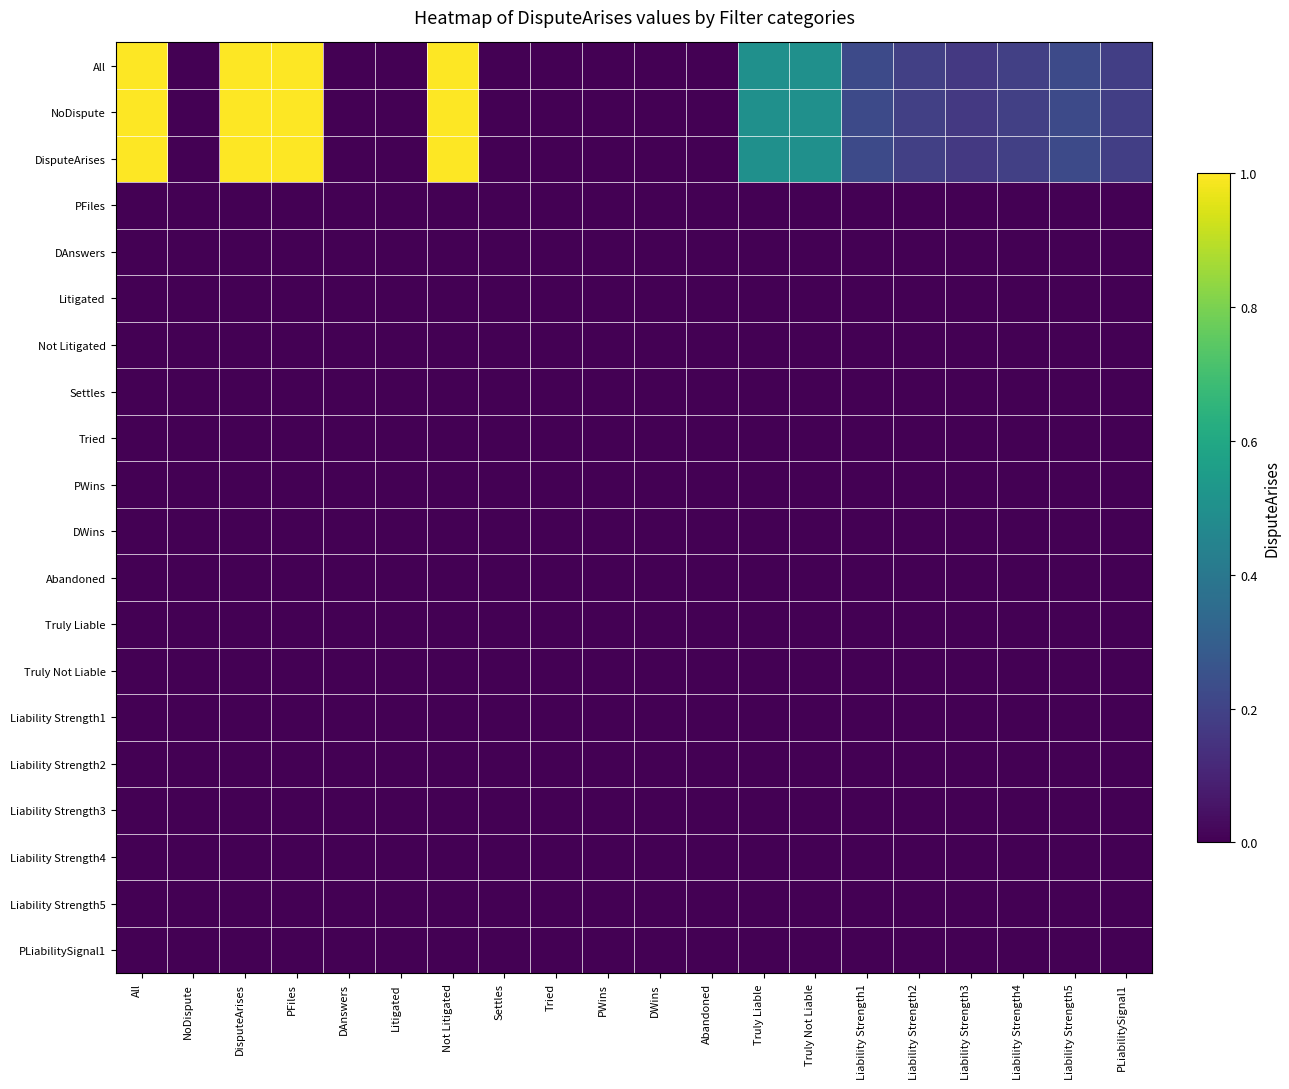

Reading left to right, extract all data points from this chart.

All: All=1.0	NoDispute=0.0	DisputeArises=1.0	PFiles=1.0	DAnswers=0.0	Litigated=0.0	Not Litigated=1.0	Settles=0.0	Tried=0.0	PWins=0.0	DWins=0.0	Abandoned=0.0	Truly Liable=0.5	Truly Not Liable=0.5	Liability Strength1=0.2	Liability Strength2=0.2	Liability Strength3=0.2	Liability Strength4=0.2	Liability Strength5=0.2	PLiabilitySignal1=0.2
NoDispute: All=1.0	NoDispute=0.0	DisputeArises=1.0	PFiles=1.0	DAnswers=0.0	Litigated=0.0	Not Litigated=1.0	Settles=0.0	Tried=0.0	PWins=0.0	DWins=0.0	Abandoned=0.0	Truly Liable=0.5	Truly Not Liable=0.5	Liability Strength1=0.2	Liability Strength2=0.2	Liability Strength3=0.2	Liability Strength4=0.2	Liability Strength5=0.2	PLiabilitySignal1=0.2
DisputeArises: All=1.0	NoDispute=0.0	DisputeArises=1.0	PFiles=1.0	DAnswers=0.0	Litigated=0.0	Not Litigated=1.0	Settles=0.0	Tried=0.0	PWins=0.0	DWins=0.0	Abandoned=0.0	Truly Liable=0.5	Truly Not Liable=0.5	Liability Strength1=0.2	Liability Strength2=0.2	Liability Strength3=0.2	Liability Strength4=0.2	Liability Strength5=0.2	PLiabilitySignal1=0.2
PFiles: All=0.0	NoDispute=0.0	DisputeArises=0.0	PFiles=0.0	DAnswers=0.0	Litigated=0.0	Not Litigated=0.0	Settles=0.0	Tried=0.0	PWins=0.0	DWins=0.0	Abandoned=0.0	Truly Liable=0.0	Truly Not Liable=0.0	Liability Strength1=0.0	Liability Strength2=0.0	Liability Strength3=0.0	Liability Strength4=0.0	Liability Strength5=0.0	PLiabilitySignal1=0.0
DAnswers: All=0.0	NoDispute=0.0	DisputeArises=0.0	PFiles=0.0	DAnswers=0.0	Litigated=0.0	Not Litigated=0.0	Settles=0.0	Tried=0.0	PWins=0.0	DWins=0.0	Abandoned=0.0	Truly Liable=0.0	Truly Not Liable=0.0	Liability Strength1=0.0	Liability Strength2=0.0	Liability Strength3=0.0	Liability Strength4=0.0	Liability Strength5=0.0	PLiabilitySignal1=0.0
Litigated: All=0.0	NoDispute=0.0	DisputeArises=0.0	PFiles=0.0	DAnswers=0.0	Litigated=0.0	Not Litigated=0.0	Settles=0.0	Tried=0.0	PWins=0.0	DWins=0.0	Abandoned=0.0	Truly Liable=0.0	Truly Not Liable=0.0	Liability Strength1=0.0	Liability Strength2=0.0	Liability Strength3=0.0	Liability Strength4=0.0	Liability Strength5=0.0	PLiabilitySignal1=0.0
Not Litigated: All=0.0	NoDispute=0.0	DisputeArises=0.0	PFiles=0.0	DAnswers=0.0	Litigated=0.0	Not Litigated=0.0	Settles=0.0	Tried=0.0	PWins=0.0	DWins=0.0	Abandoned=0.0	Truly Liable=0.0	Truly Not Liable=0.0	Liability Strength1=0.0	Liability Strength2=0.0	Liability Strength3=0.0	Liability Strength4=0.0	Liability Strength5=0.0	PLiabilitySignal1=0.0
Settles: All=0.0	NoDispute=0.0	DisputeArises=0.0	PFiles=0.0	DAnswers=0.0	Litigated=0.0	Not Litigated=0.0	Settles=0.0	Tried=0.0	PWins=0.0	DWins=0.0	Abandoned=0.0	Truly Liable=0.0	Truly Not Liable=0.0	Liability Strength1=0.0	Liability Strength2=0.0	Liability Strength3=0.0	Liability Strength4=0.0	Liability Strength5=0.0	PLiabilitySignal1=0.0
Tried: All=0.0	NoDispute=0.0	DisputeArises=0.0	PFiles=0.0	DAnswers=0.0	Litigated=0.0	Not Litigated=0.0	Settles=0.0	Tried=0.0	PWins=0.0	DWins=0.0	Abandoned=0.0	Truly Liable=0.0	Truly Not Liable=0.0	Liability Strength1=0.0	Liability Strength2=0.0	Liability Strength3=0.0	Liability Strength4=0.0	Liability Strength5=0.0	PLiabilitySignal1=0.0
PWins: All=0.0	NoDispute=0.0	DisputeArises=0.0	PFiles=0.0	DAnswers=0.0	Litigated=0.0	Not Litigated=0.0	Settles=0.0	Tried=0.0	PWins=0.0	DWins=0.0	Abandoned=0.0	Truly Liable=0.0	Truly Not Liable=0.0	Liability Strength1=0.0	Liability Strength2=0.0	Liability Strength3=0.0	Liability Strength4=0.0	Liability Strength5=0.0	PLiabilitySignal1=0.0
DWins: All=0.0	NoDispute=0.0	DisputeArises=0.0	PFiles=0.0	DAnswers=0.0	Litigated=0.0	Not Litigated=0.0	Settles=0.0	Tried=0.0	PWins=0.0	DWins=0.0	Abandoned=0.0	Truly Liable=0.0	Truly Not Liable=0.0	Liability Strength1=0.0	Liability Strength2=0.0	Liability Strength3=0.0	Liability Strength4=0.0	Liability Strength5=0.0	PLiabilitySignal1=0.0
Abandoned: All=0.0	NoDispute=0.0	DisputeArises=0.0	PFiles=0.0	DAnswers=0.0	Litigated=0.0	Not Litigated=0.0	Settles=0.0	Tried=0.0	PWins=0.0	DWins=0.0	Abandoned=0.0	Truly Liable=0.0	Truly Not Liable=0.0	Liability Strength1=0.0	Liability Strength2=0.0	Liability Strength3=0.0	Liability Strength4=0.0	Liability Strength5=0.0	PLiabilitySignal1=0.0
Truly Liable: All=0.0	NoDispute=0.0	DisputeArises=0.0	PFiles=0.0	DAnswers=0.0	Litigated=0.0	Not Litigated=0.0	Settles=0.0	Tried=0.0	PWins=0.0	DWins=0.0	Abandoned=0.0	Truly Liable=0.0	Truly Not Liable=0.0	Liability Strength1=0.0	Liability Strength2=0.0	Liability Strength3=0.0	Liability Strength4=0.0	Liability Strength5=0.0	PLiabilitySignal1=0.0
Truly Not Liable: All=0.0	NoDispute=0.0	DisputeArises=0.0	PFiles=0.0	DAnswers=0.0	Litigated=0.0	Not Litigated=0.0	Settles=0.0	Tried=0.0	PWins=0.0	DWins=0.0	Abandoned=0.0	Truly Liable=0.0	Truly Not Liable=0.0	Liability Strength1=0.0	Liability Strength2=0.0	Liability Strength3=0.0	Liability Strength4=0.0	Liability Strength5=0.0	PLiabilitySignal1=0.0
Liability Strength1: All=0.0	NoDispute=0.0	DisputeArises=0.0	PFiles=0.0	DAnswers=0.0	Litigated=0.0	Not Litigated=0.0	Settles=0.0	Tried=0.0	PWins=0.0	DWins=0.0	Abandoned=0.0	Truly Liable=0.0	Truly Not Liable=0.0	Liability Strength1=0.0	Liability Strength2=0.0	Liability Strength3=0.0	Liability Strength4=0.0	Liability Strength5=0.0	PLiabilitySignal1=0.0
Liability Strength2: All=0.0	NoDispute=0.0	DisputeArises=0.0	PFiles=0.0	DAnswers=0.0	Litigated=0.0	Not Litigated=0.0	Settles=0.0	Tried=0.0	PWins=0.0	DWins=0.0	Abandoned=0.0	Truly Liable=0.0	Truly Not Liable=0.0	Liability Strength1=0.0	Liability Strength2=0.0	Liability Strength3=0.0	Liability Strength4=0.0	Liability Strength5=0.0	PLiabilitySignal1=0.0
Liability Strength3: All=0.0	NoDispute=0.0	DisputeArises=0.0	PFiles=0.0	DAnswers=0.0	Litigated=0.0	Not Litigated=0.0	Settles=0.0	Tried=0.0	PWins=0.0	DWins=0.0	Abandoned=0.0	Truly Liable=0.0	Truly Not Liable=0.0	Liability Strength1=0.0	Liability Strength2=0.0	Liability Strength3=0.0	Liability Strength4=0.0	Liability Strength5=0.0	PLiabilitySignal1=0.0
Liability Strength4: All=0.0	NoDispute=0.0	DisputeArises=0.0	PFiles=0.0	DAnswers=0.0	Litigated=0.0	Not Litigated=0.0	Settles=0.0	Tried=0.0	PWins=0.0	DWins=0.0	Abandoned=0.0	Truly Liable=0.0	Truly Not Liable=0.0	Liability Strength1=0.0	Liability Strength2=0.0	Liability Strength3=0.0	Liability Strength4=0.0	Liability Strength5=0.0	PLiabilitySignal1=0.0
Liability Strength5: All=0.0	NoDispute=0.0	DisputeArises=0.0	PFiles=0.0	DAnswers=0.0	Litigated=0.0	Not Litigated=0.0	Settles=0.0	Tried=0.0	PWins=0.0	DWins=0.0	Abandoned=0.0	Truly Liable=0.0	Truly Not Liable=0.0	Liability Strength1=0.0	Liability Strength2=0.0	Liability Strength3=0.0	Liability Strength4=0.0	Liability Strength5=0.0	PLiabilitySignal1=0.0
PLiabilitySignal1: All=0.0	NoDispute=0.0	DisputeArises=0.0	PFiles=0.0	DAnswers=0.0	Litigated=0.0	Not Litigated=0.0	Settles=0.0	Tried=0.0	PWins=0.0	DWins=0.0	Abandoned=0.0	Truly Liable=0.0	Truly Not Liable=0.0	Liability Strength1=0.0	Liability Strength2=0.0	Liability Strength3=0.0	Liability Strength4=0.0	Liability Strength5=0.0	PLiabilitySignal1=0.0